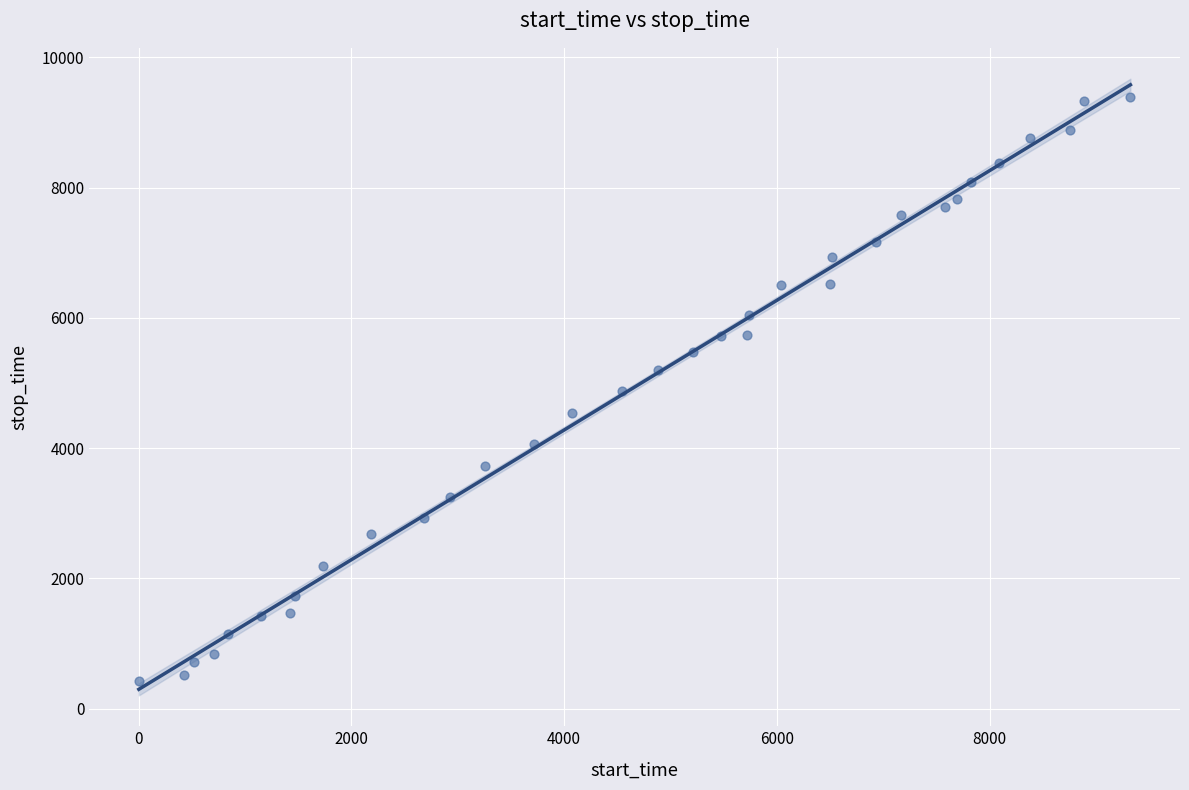

What is the range of Y values (max minus min)?

8971